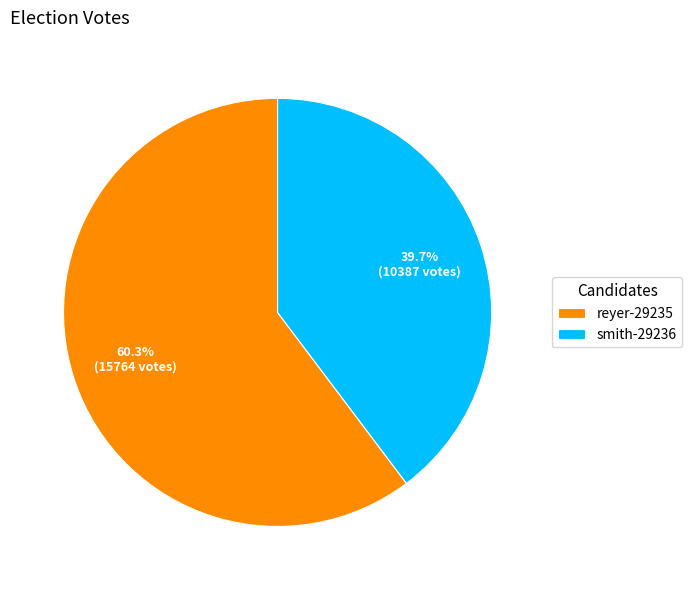

How many slices are in this pie chart?

2